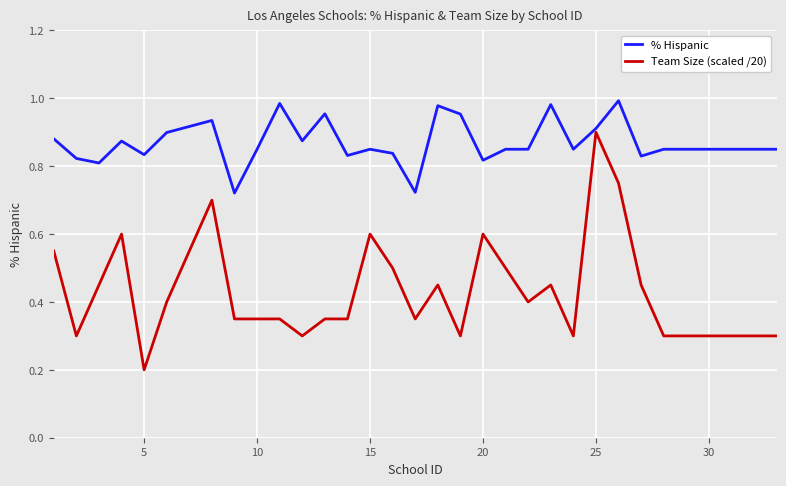

True or false: % Hispanic has more than 2 points higher than both neighbors.

True